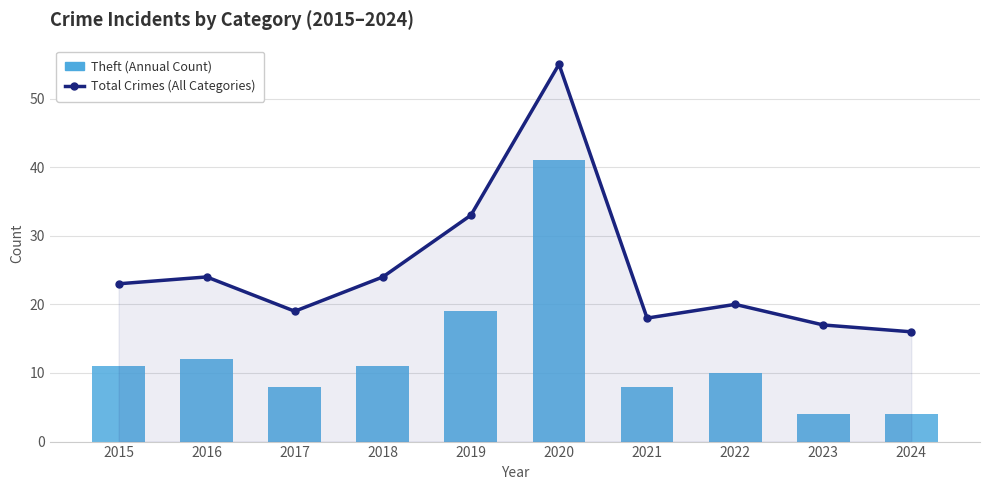

Reading left to right, what are all the values shown in this chart?

Total Crimes (All Categories): 23	24	19	24	33	55	18	20	17	16
Theft (Annual Count): 11	12	8	11	19	41	8	10	4	4